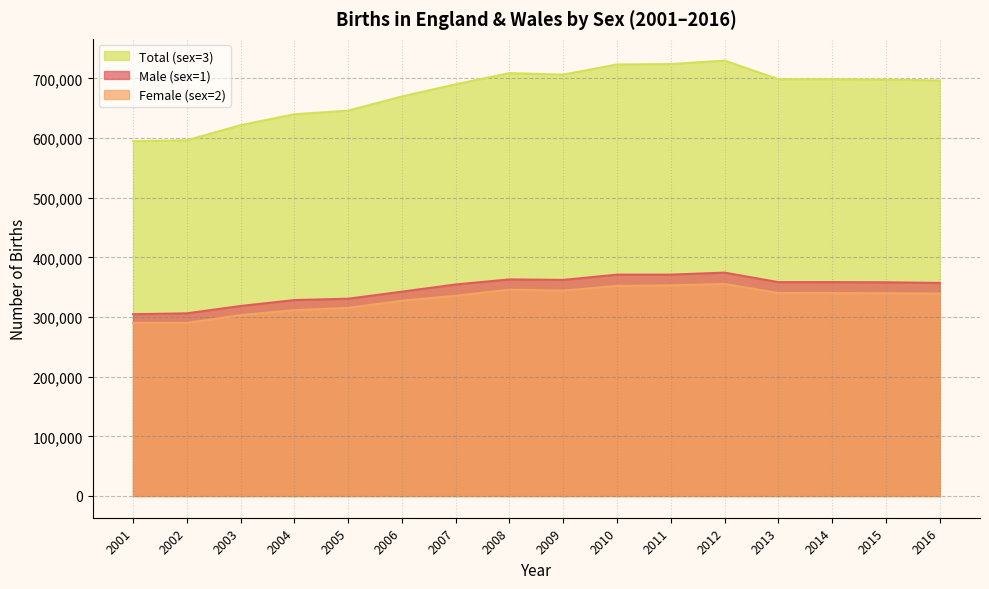

Which series has the largest total across all categories?

Total (sex=3)